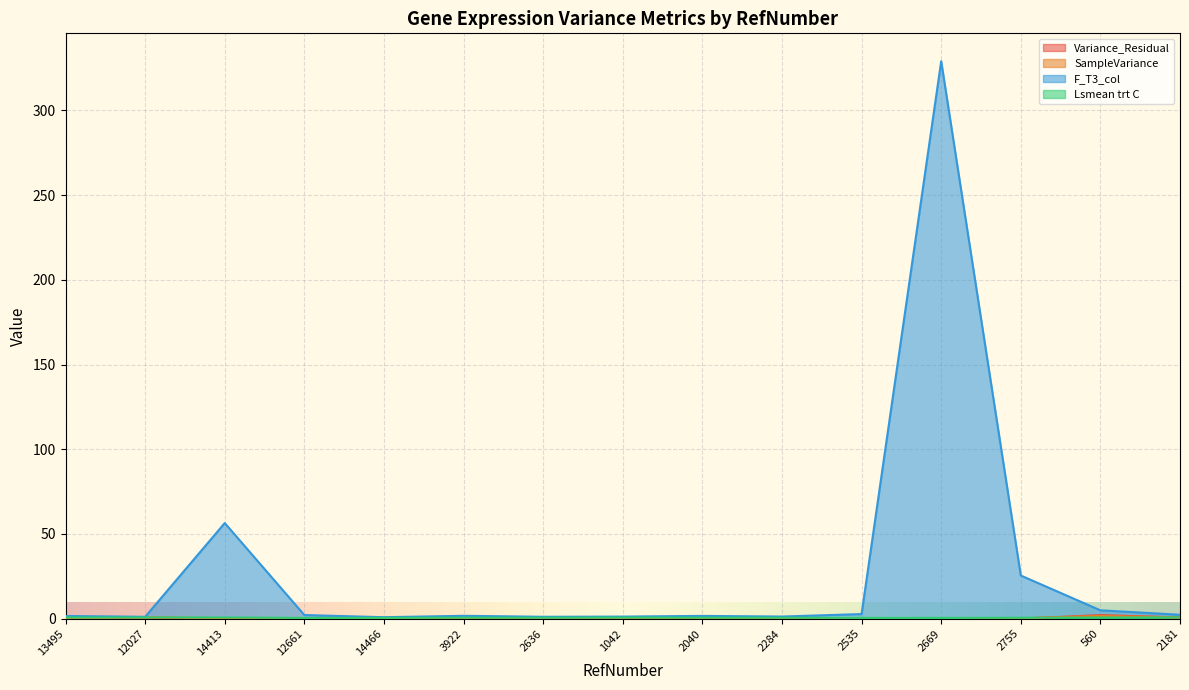

Is it true that F_T3_col equals 2.1 at 1042?

False